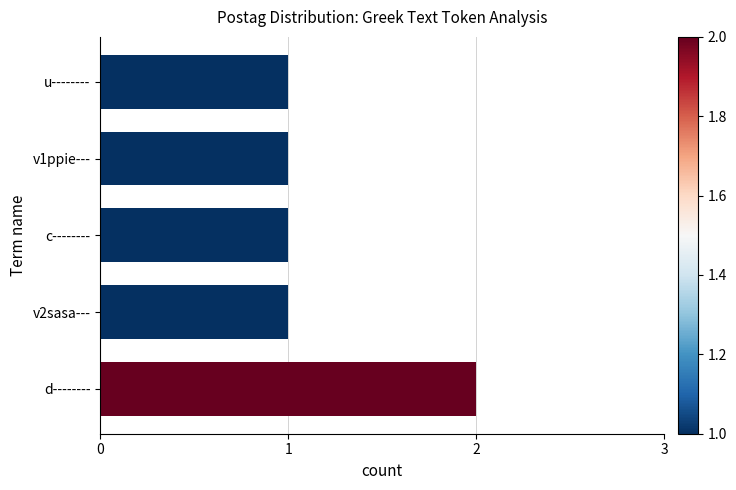

Reading top to bottom, transcribe all the data shown in this chart.

1	1	1	1	2